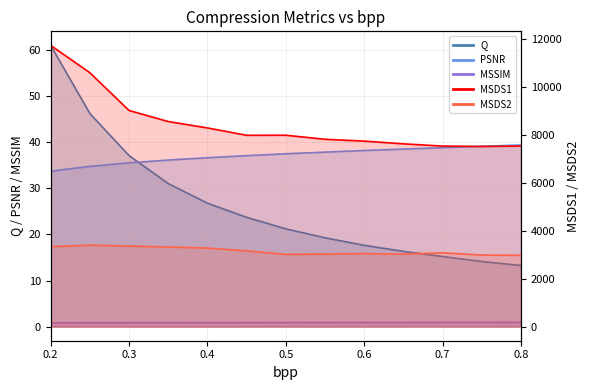

True or false: MSDS2 and Q intersect in this chart.

False